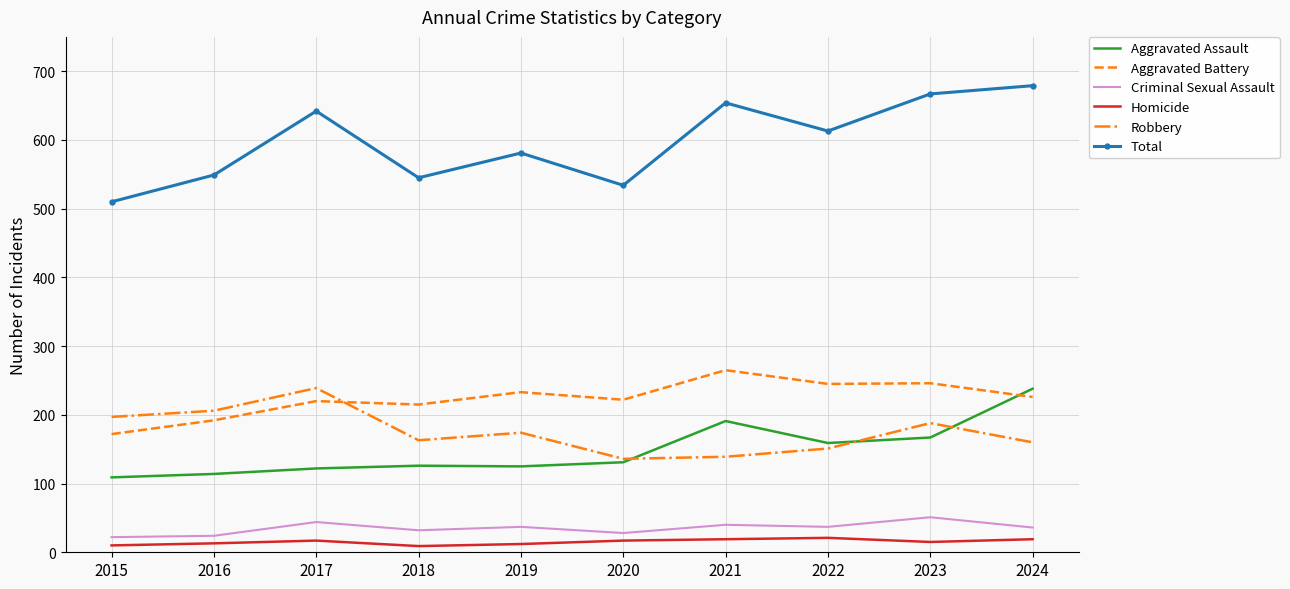

Is it true that Aggravated Assault equals 276 at 2022?

False